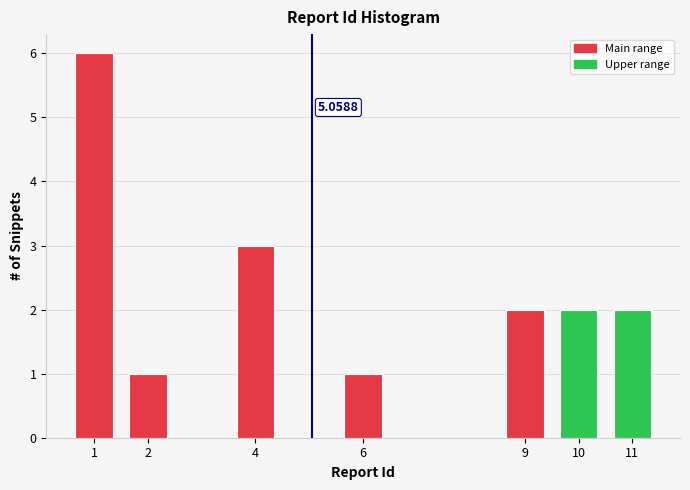

What is the sum of all values?

17